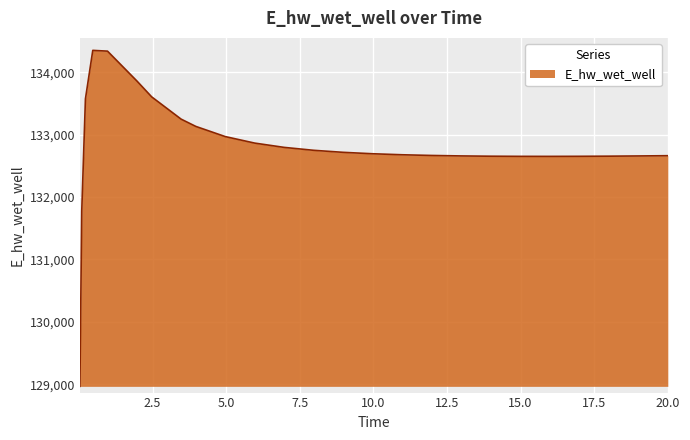

What is the difference between the maximum and minimum values?

5382.6